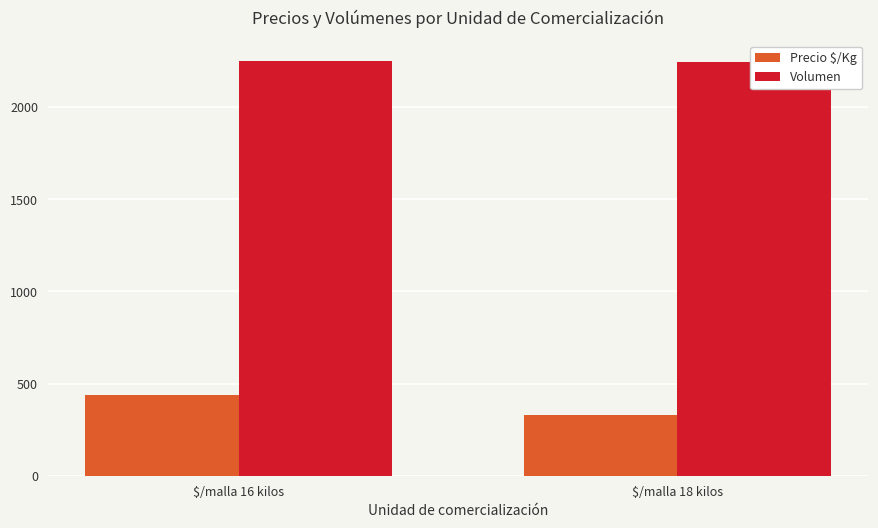

Reading left to right, list all the values displayed in this chart.

Precio $/Kg: $/malla 16 kilos=437	$/malla 18 kilos=332
Volumen: $/malla 16 kilos=2248	$/malla 18 kilos=2245